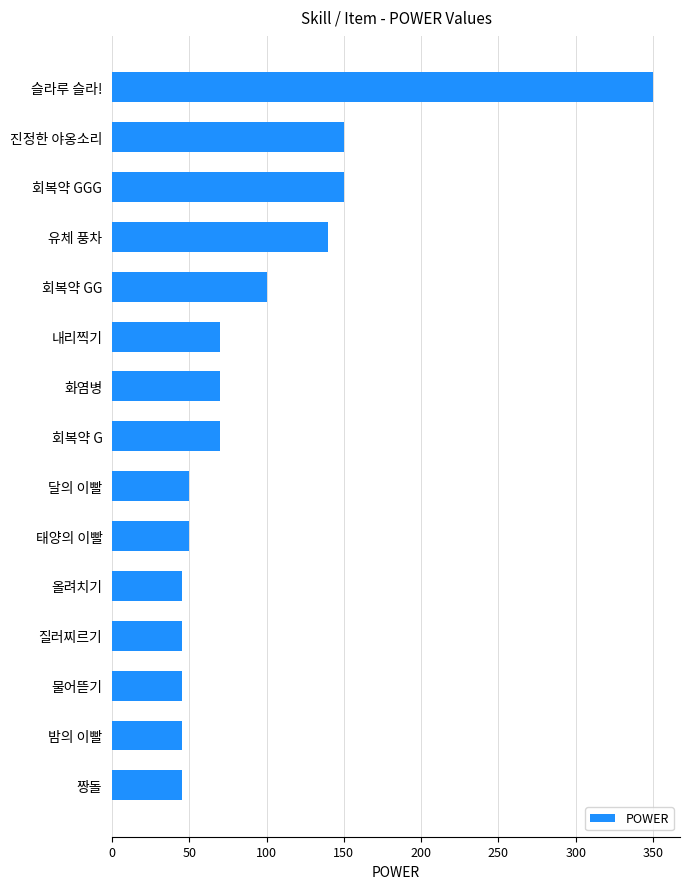

What is the ratio of the value at 밤의 이빨 to the value at 화염병?

0.6